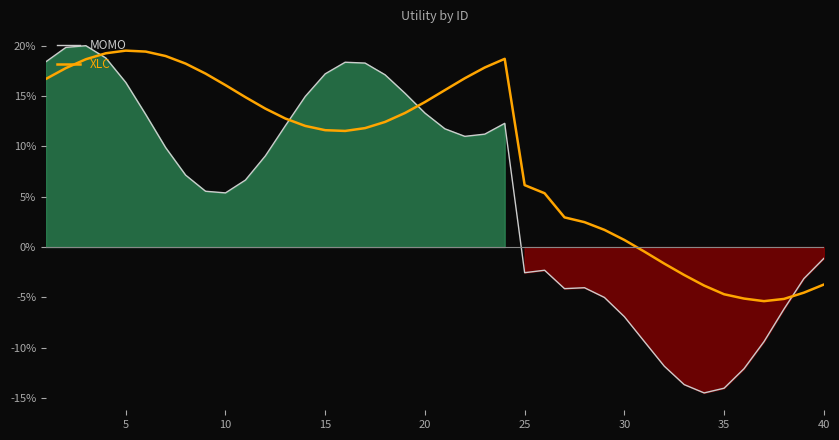

Where is the first local maximum for XLC?

5